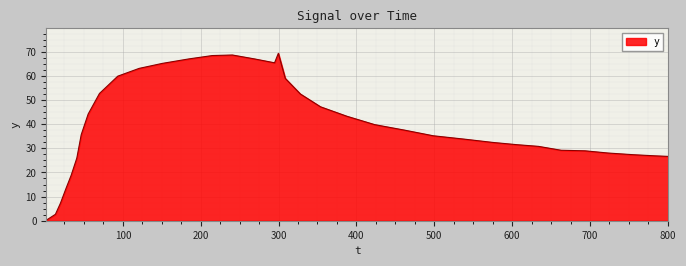

What is the difference between the maximum and minimum values?

69.1